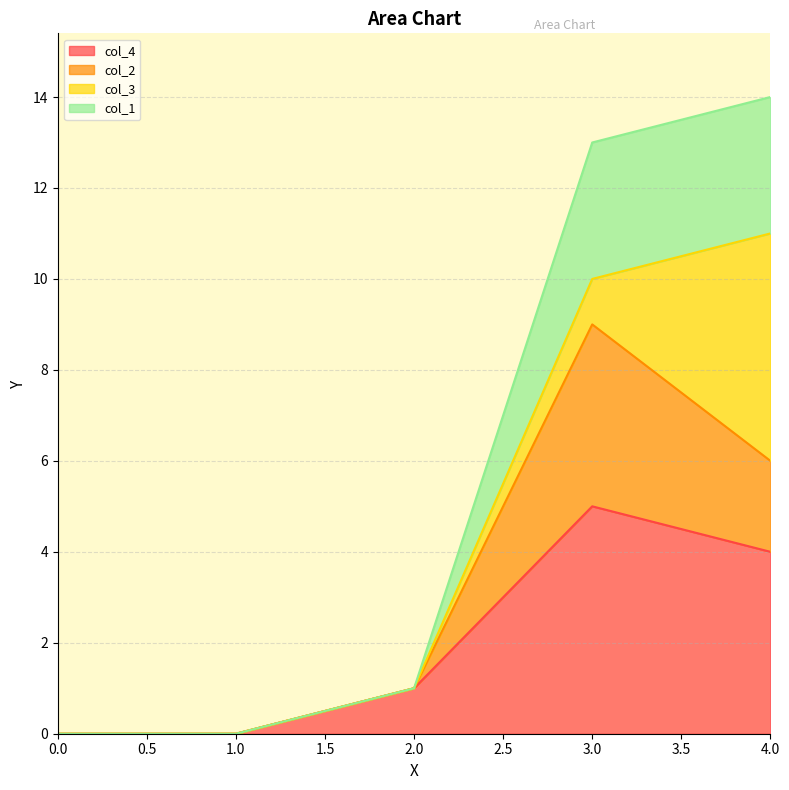

How many positive values does the col_4 series have?

3